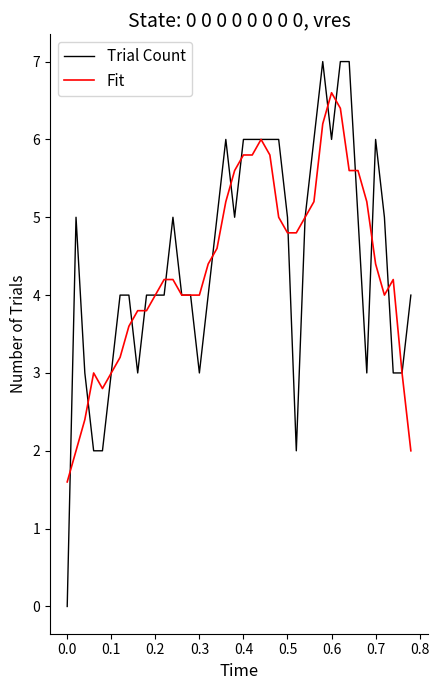

Which series has the widest spread of values?

Trial Count